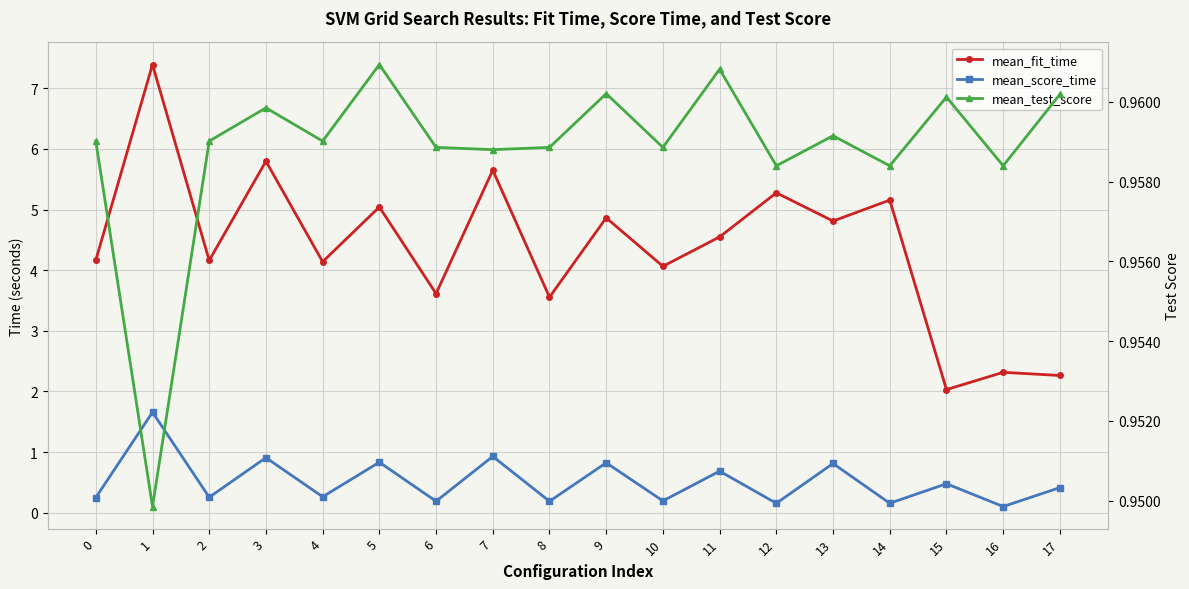

Which has a higher value, 13 or 8?

13